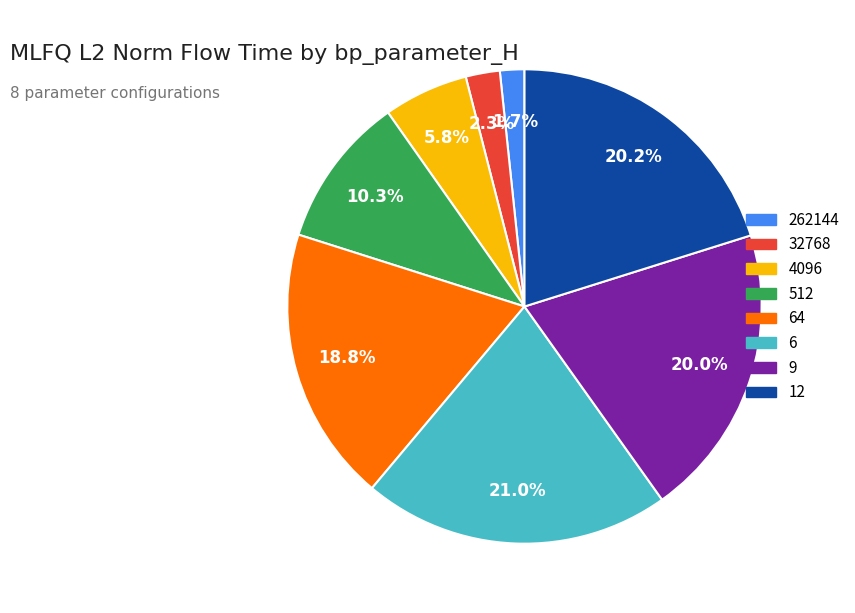

Does any single category account for the majority?

No